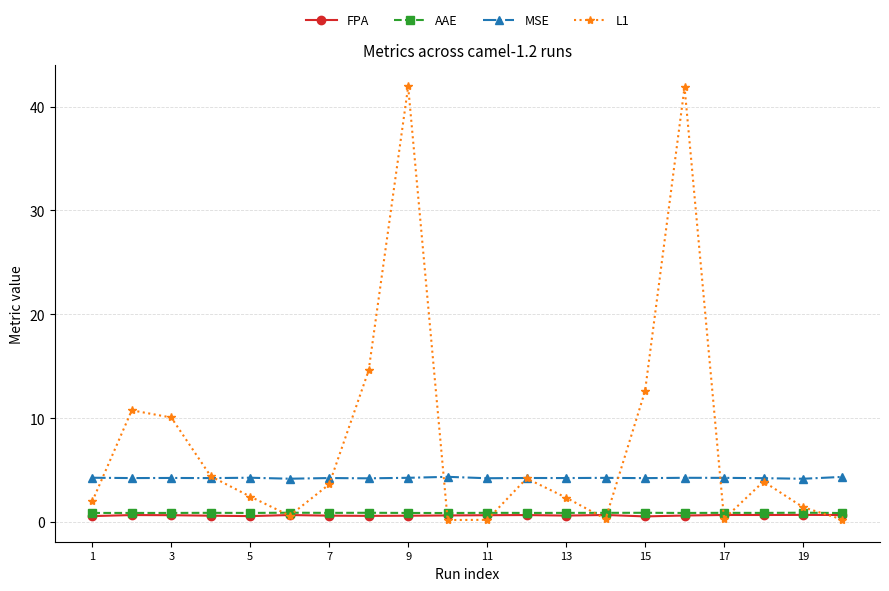

After their last crossing, which series has the higher values: L1 or FPA?

FPA